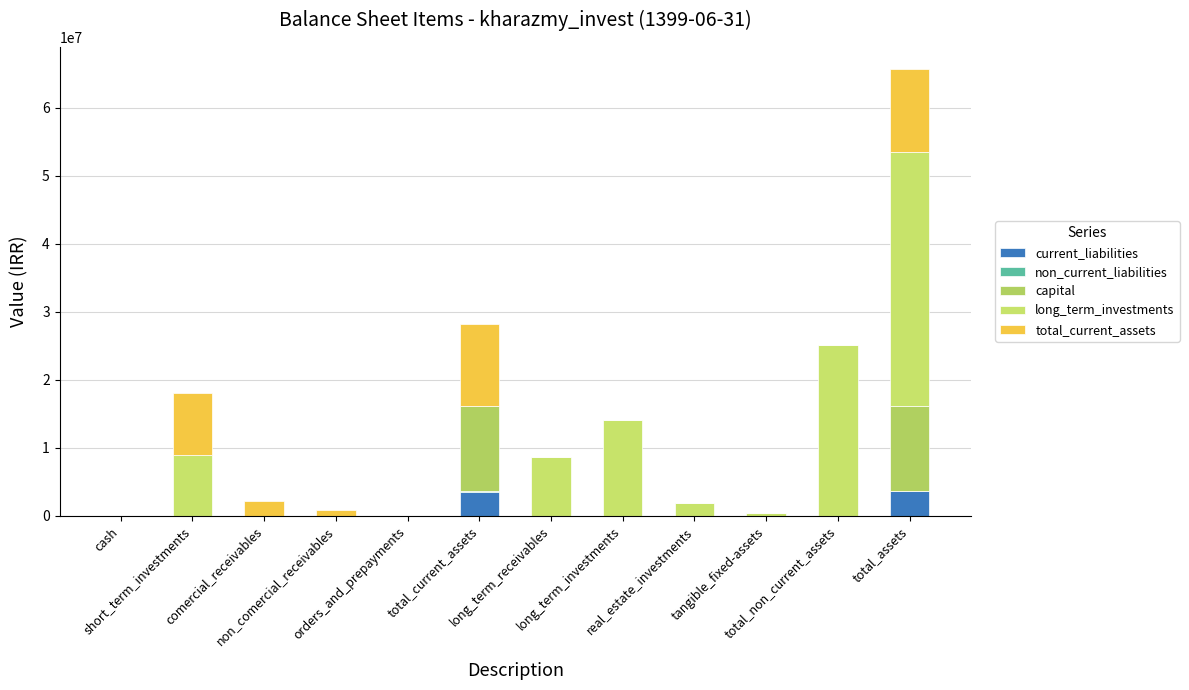

Rank the series at cash from lowest to highest value.

current_liabilities, non_current_liabilities, capital, long_term_investments, total_current_assets